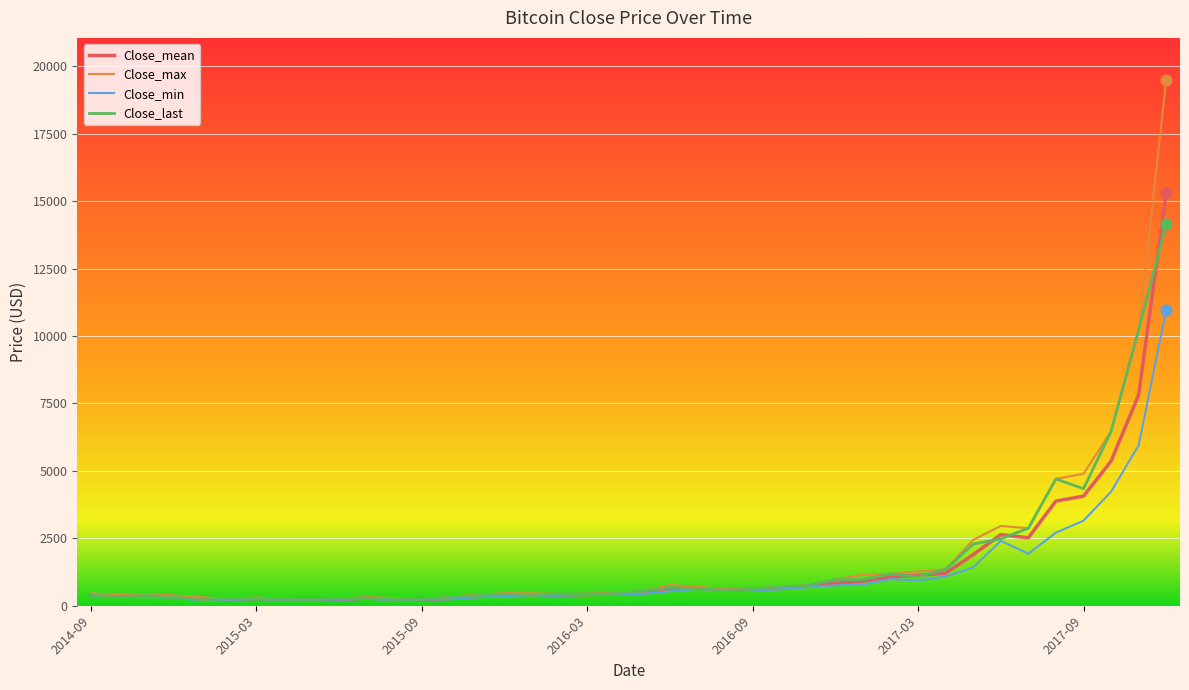

Rank the series by their maximum value, from lowest to highest.

Close_min, Close_last, Close_mean, Close_max